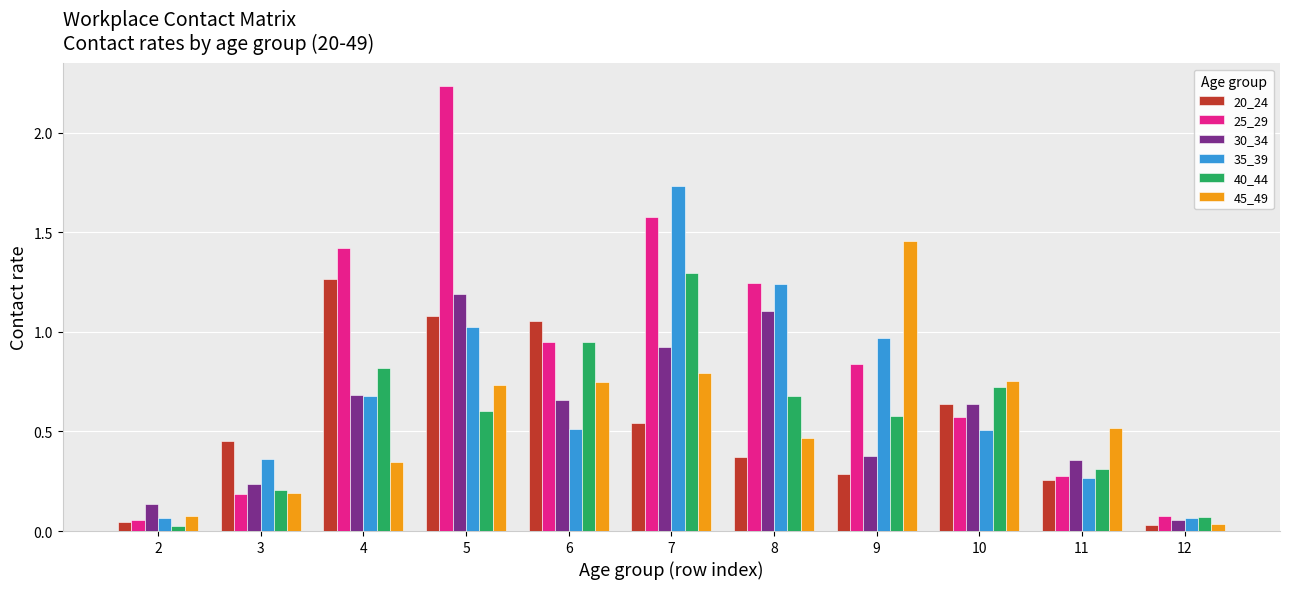

Does the chart contain any negative values?

No